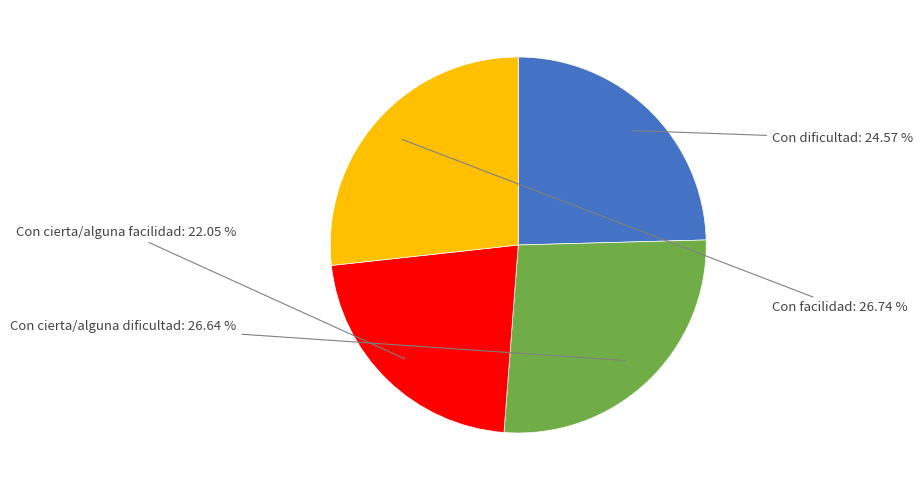

Which slice is the smallest?

Con cierta/alguna facilidad